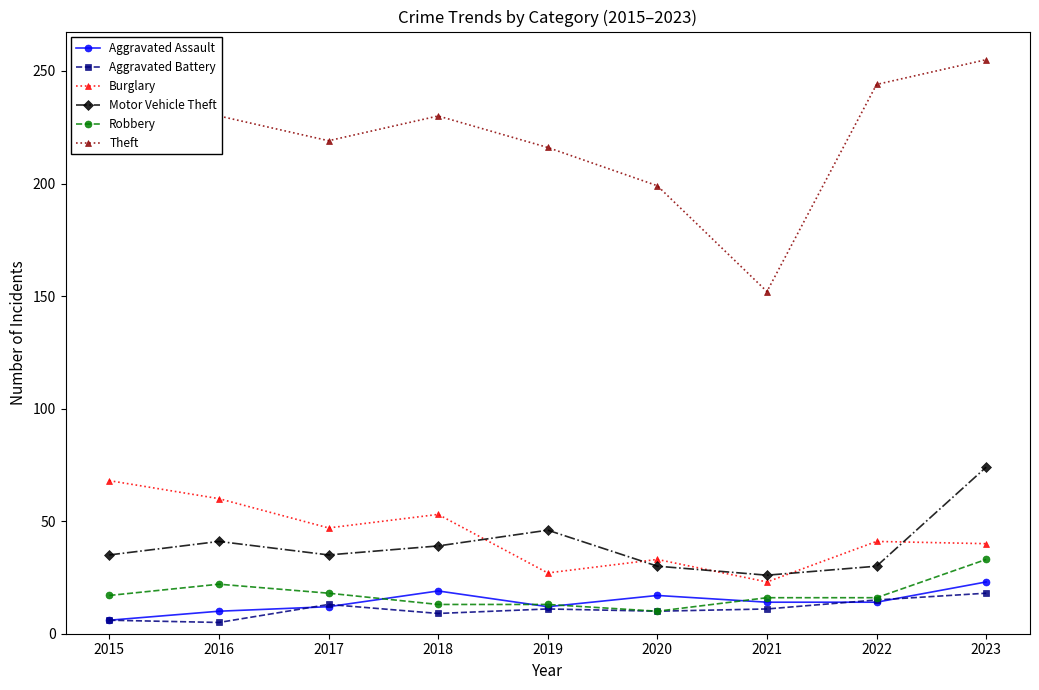

What value does the Burglary series have at 2020?

33